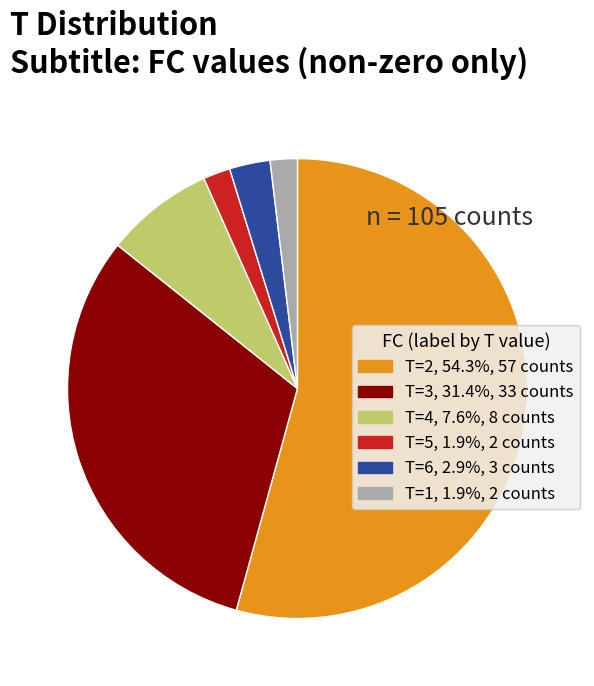

How many segments does this pie chart have?

6